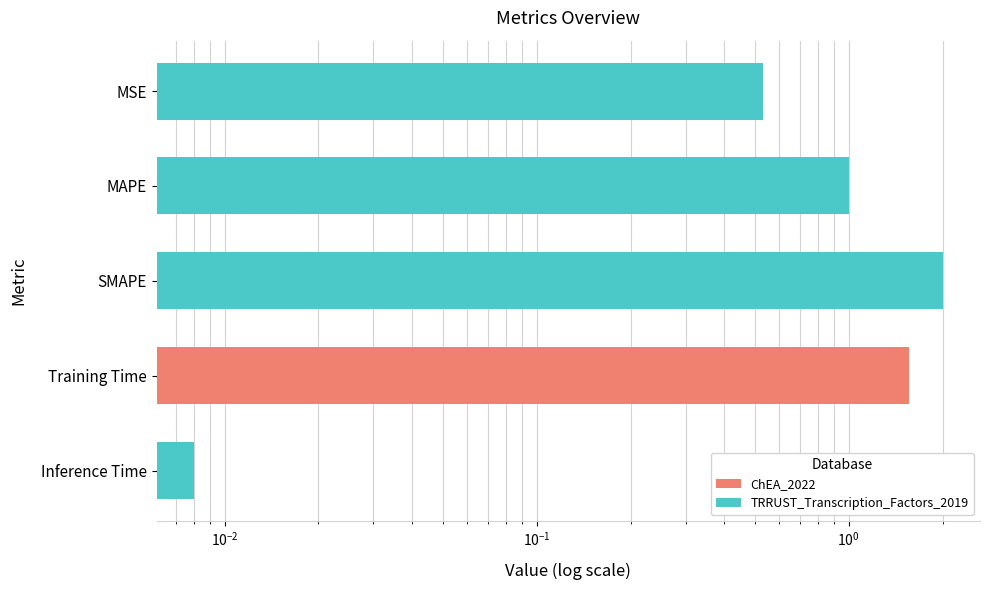

True or false: the data shows 0.0 at Inference Time.

True